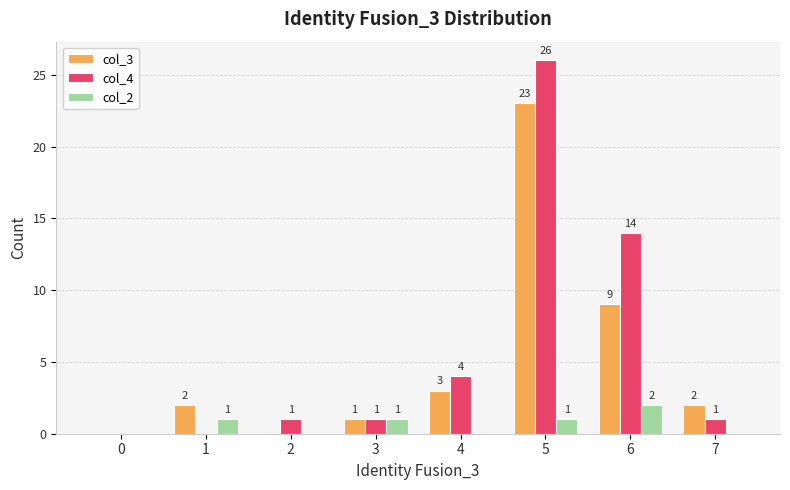

Reading left to right, extract all data points from this chart.

col_3: 0	2	0	1	3	23	9	2
col_4: 0	0	1	1	4	26	14	1
col_2: 0	1	0	1	0	1	2	0